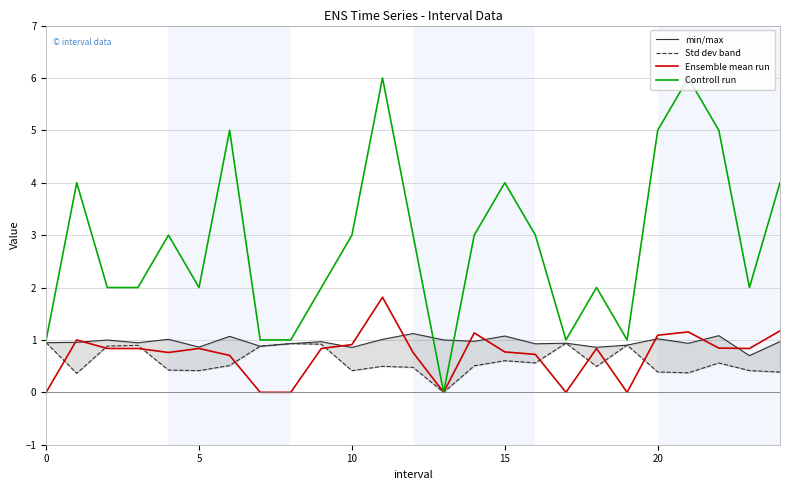

What is the value of the min/max point at the 11th from the left?

1.0